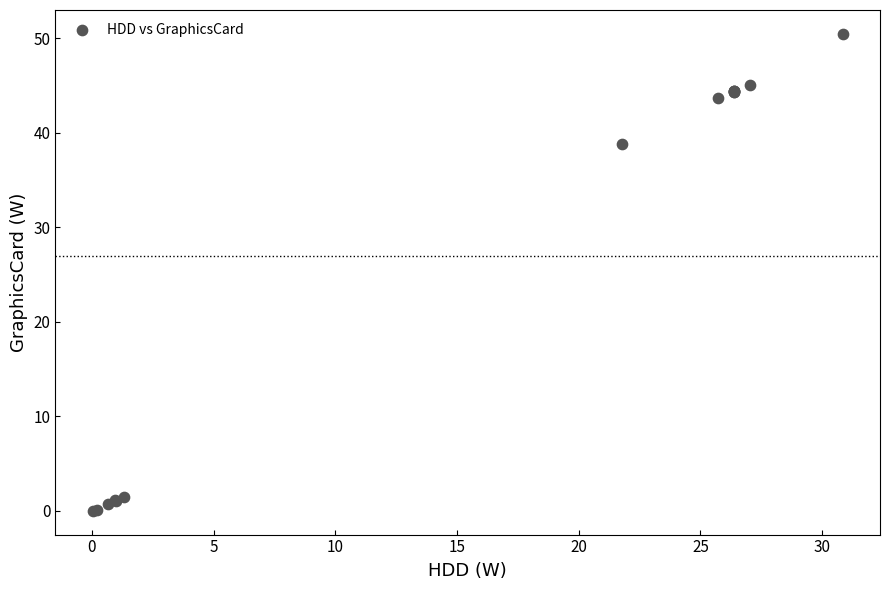

What Y value in the scatter plot is closest to 25?

38.8